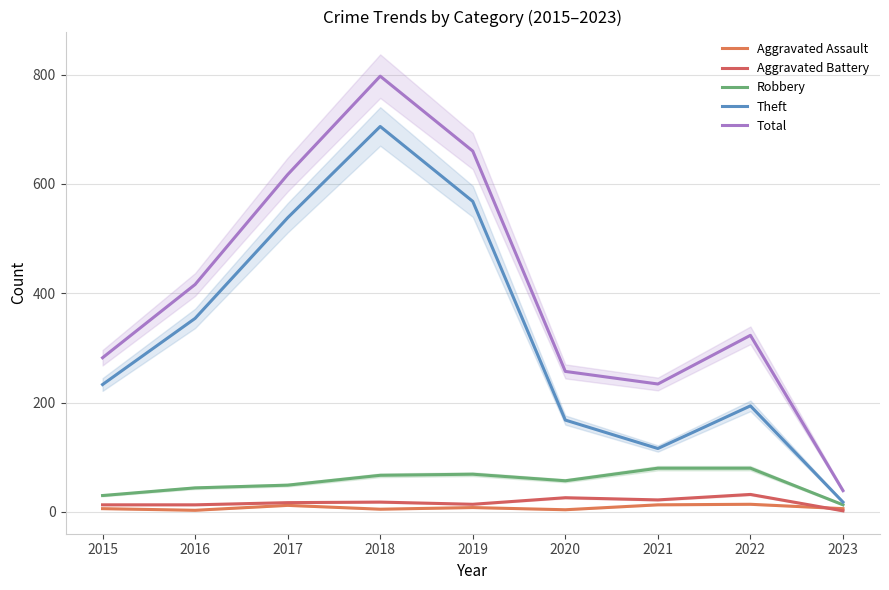

The value of Total at 2015 is 282. True or false?

True